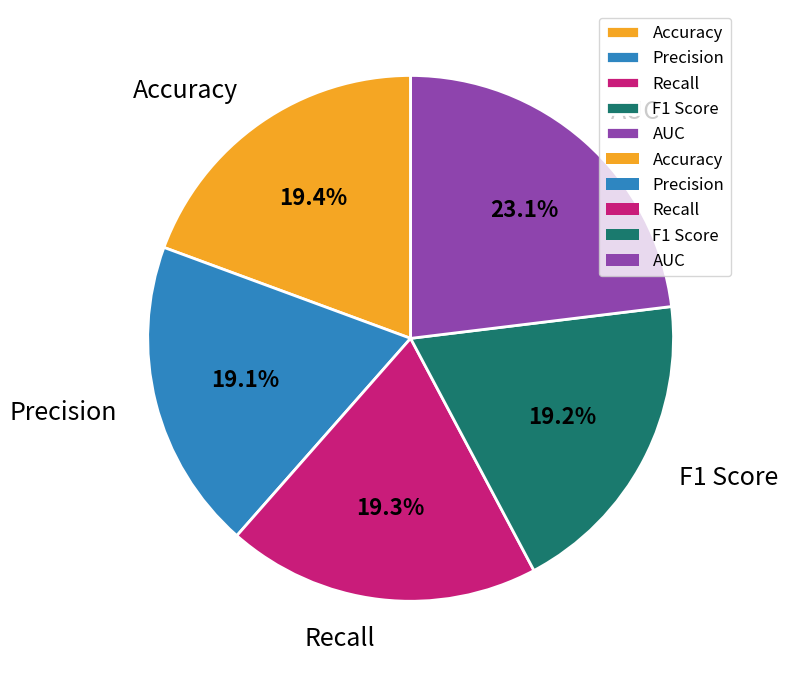

Combined, do AUC and Precision account for over 50%?

No